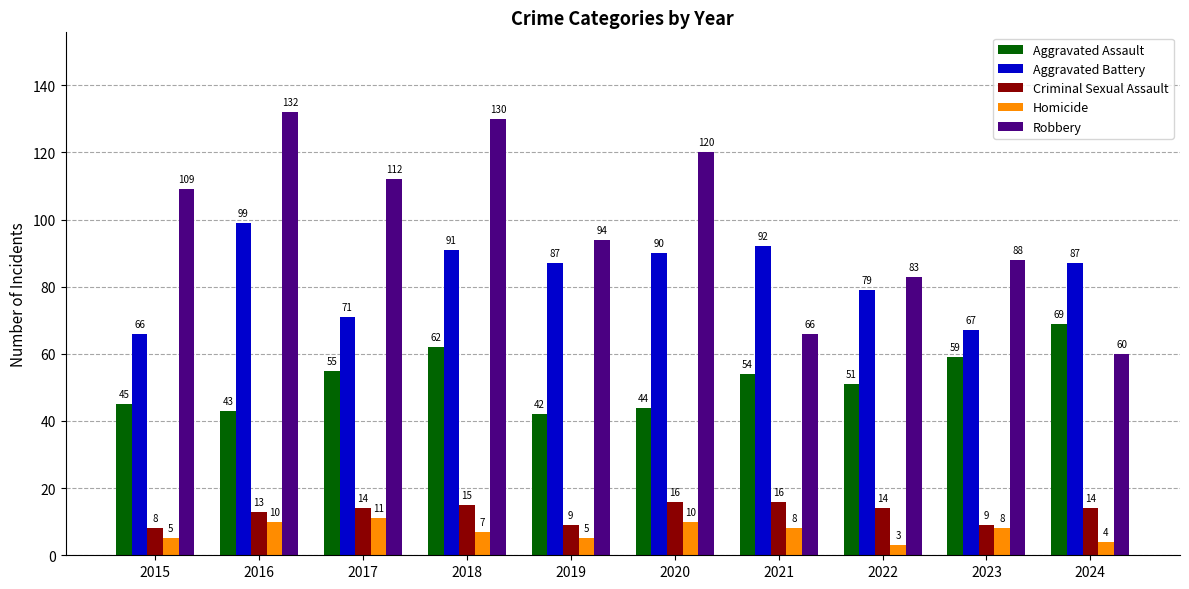

At which category does the chart reach its minimum across all series?

2022